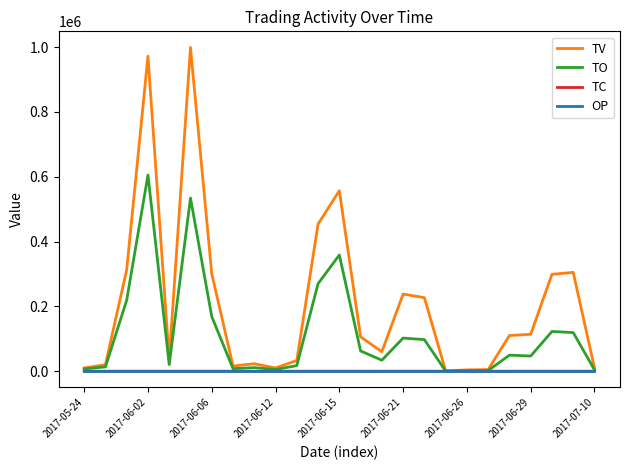

Which series has the largest total across all categories?

TV